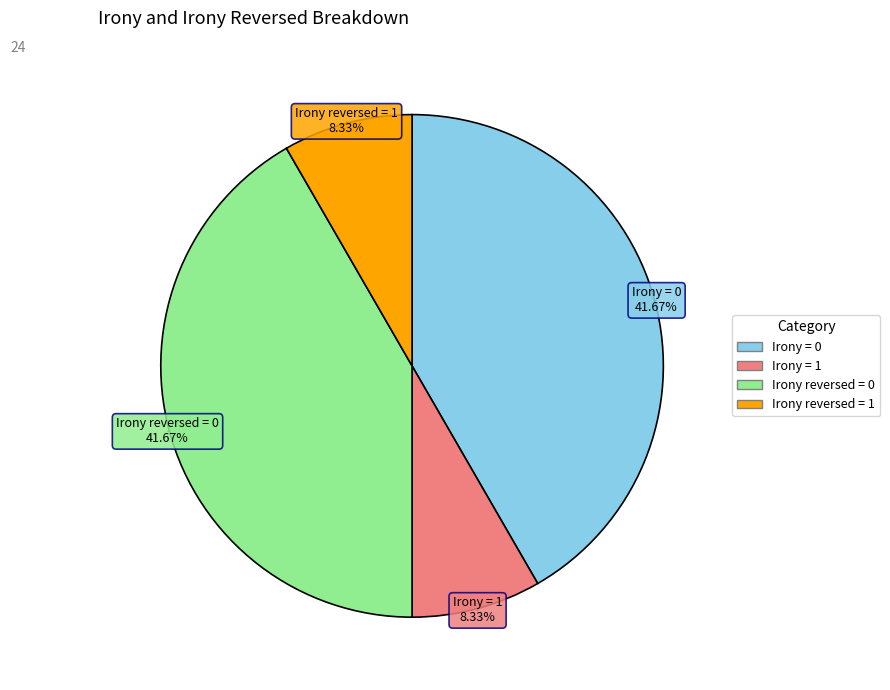

Is there any slice that represents more than half of the pie?

No